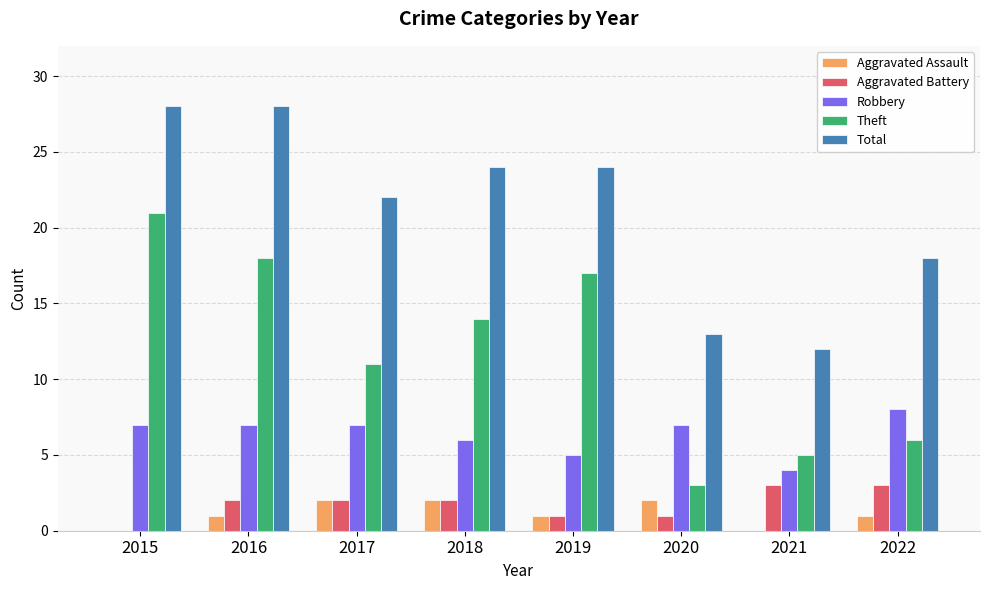

Count the Aggravated Assault values in the range 1 to 2.

6